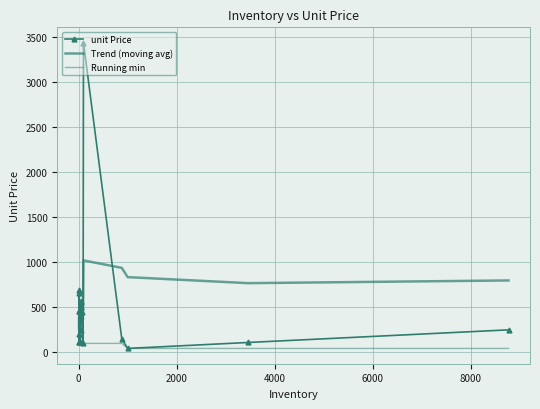

What is the minimum value shown in the chart?

44